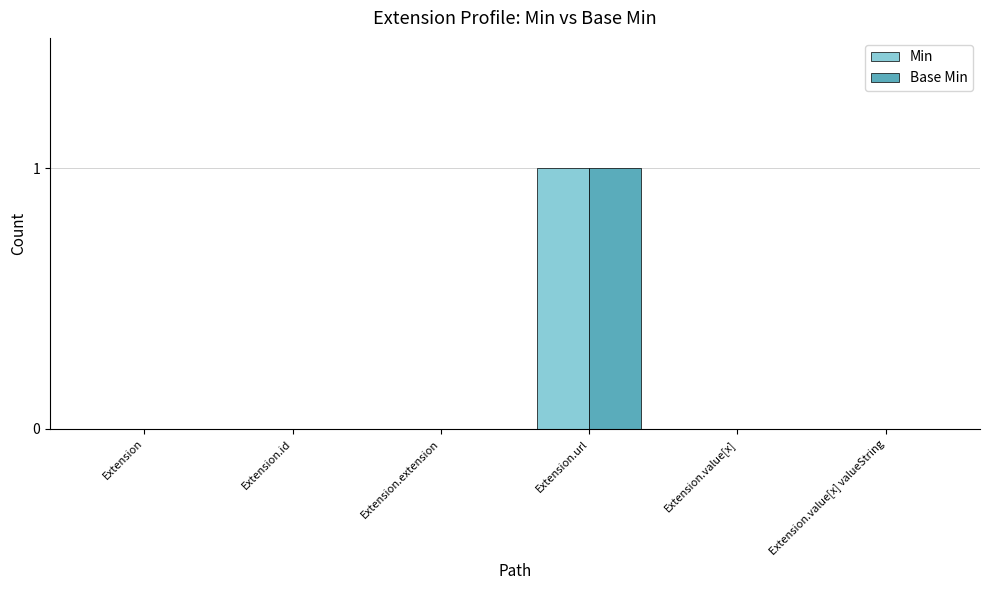

At which category is the sum across all series the highest?

Extension.url